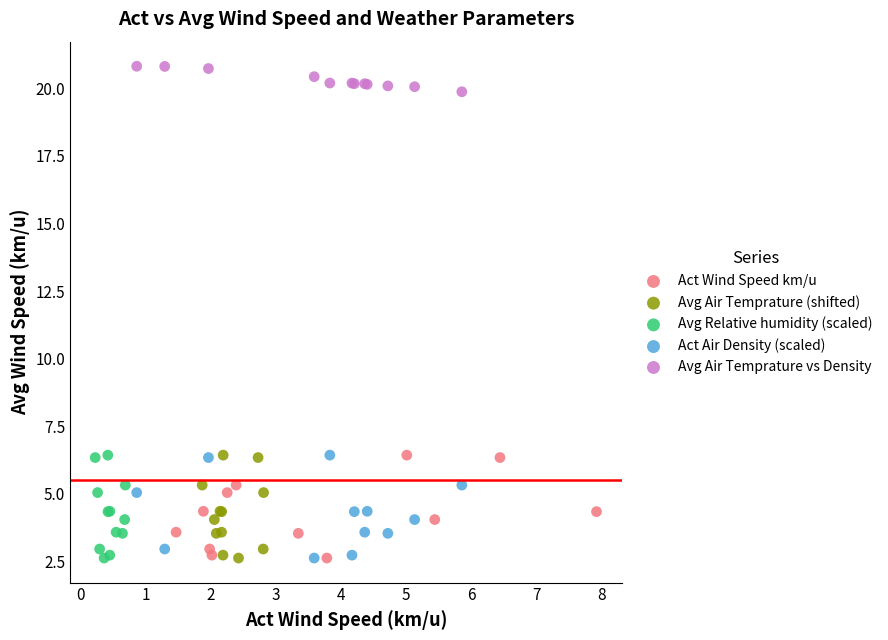

Which series contains the highest Y value?

Avg Air Temprature vs Density